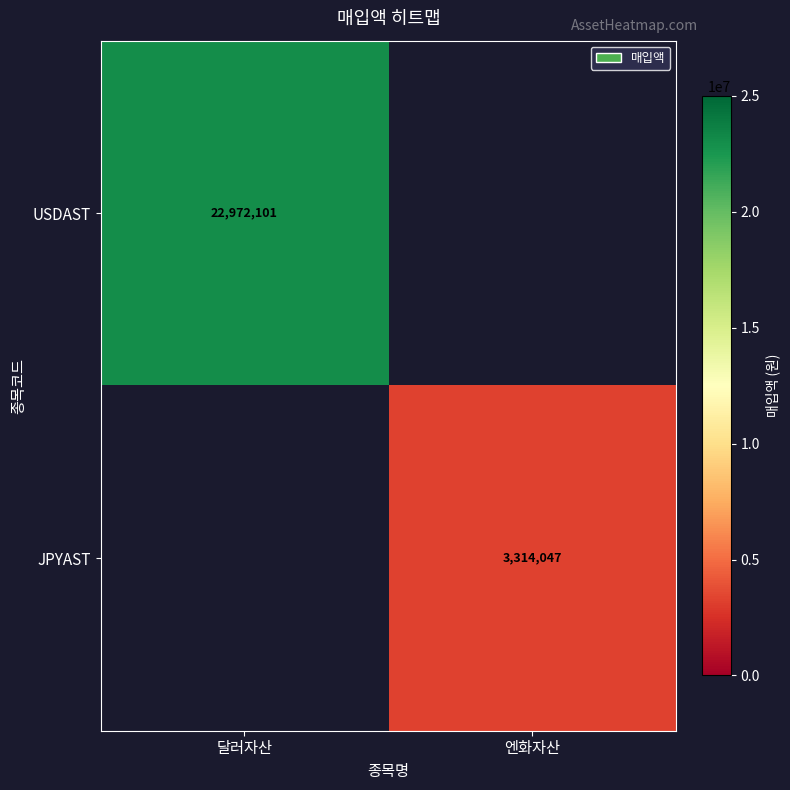

True or false: USDAST has a value of 34210307 at 달러자산.

False